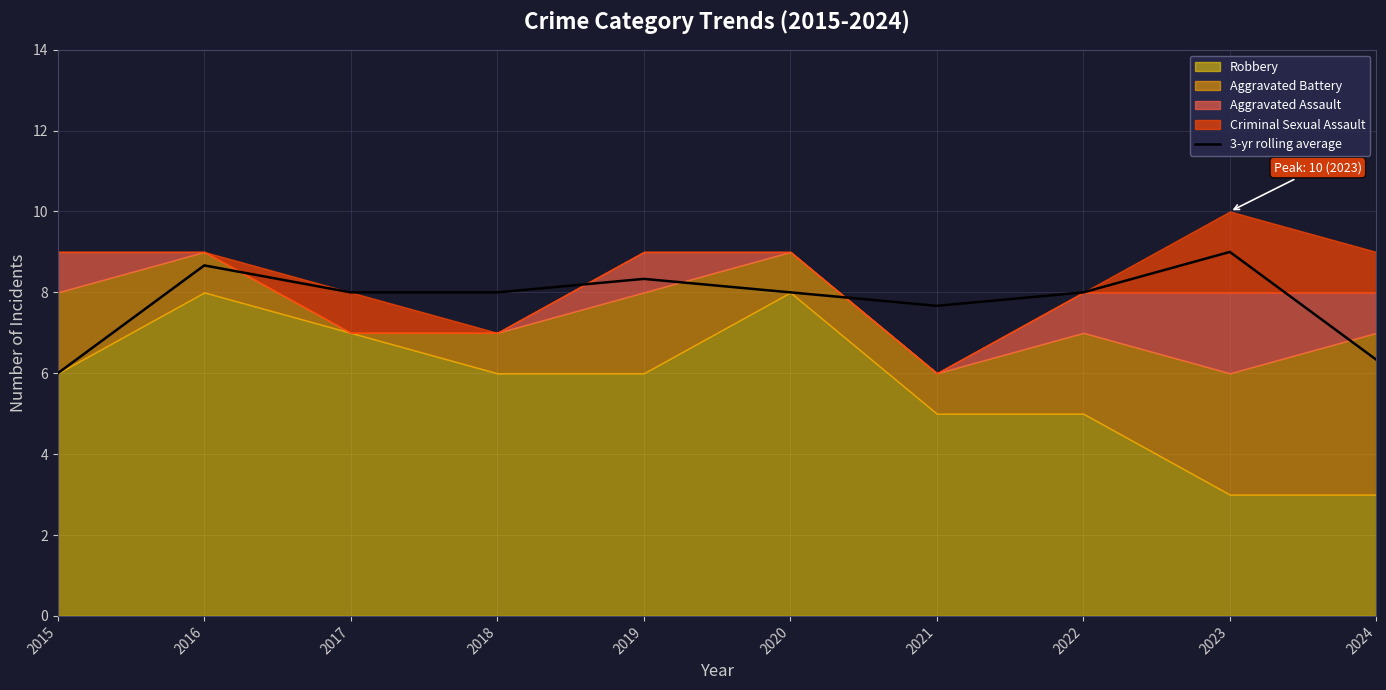

At which category does the chart reach its minimum across all series?

2015